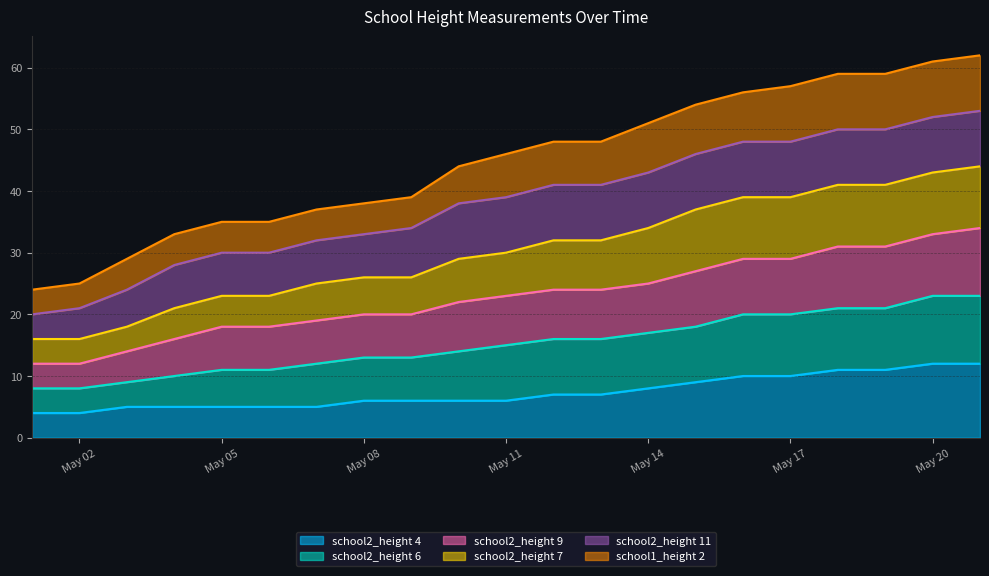

True or false: school2_height 4 has a value of 8 at May 20.

False